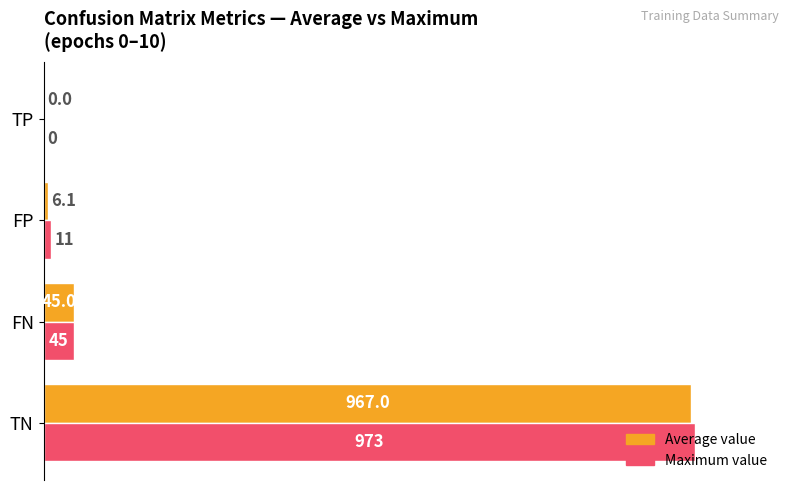

The Maximum value series shows 45.0 at FN. True or false?

True